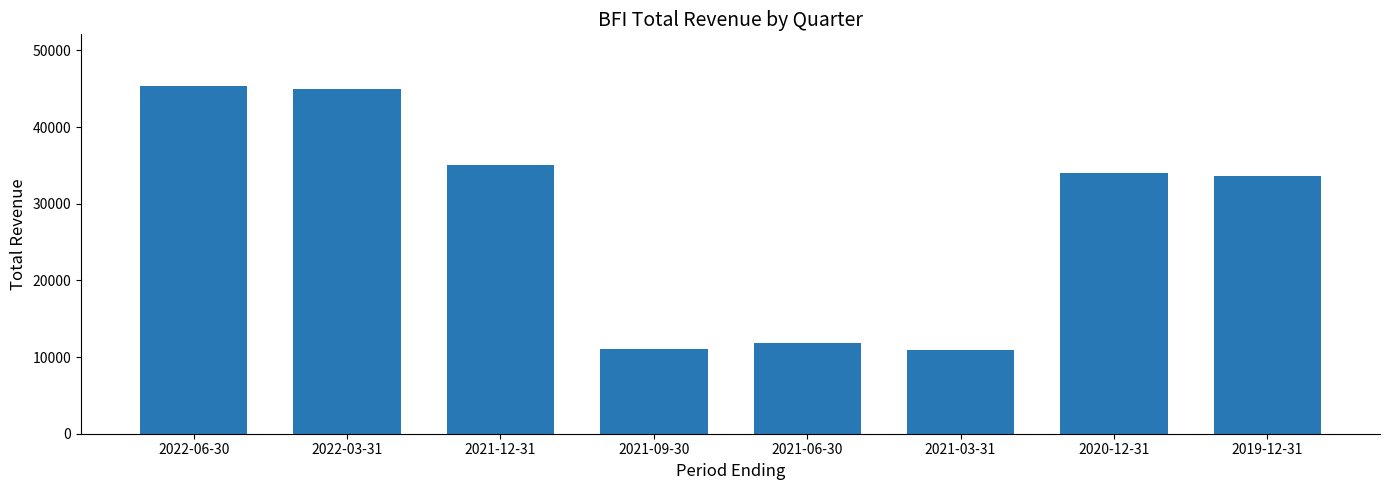

What is the difference between the values at 2019-12-31 and 2021-09-30?

22500